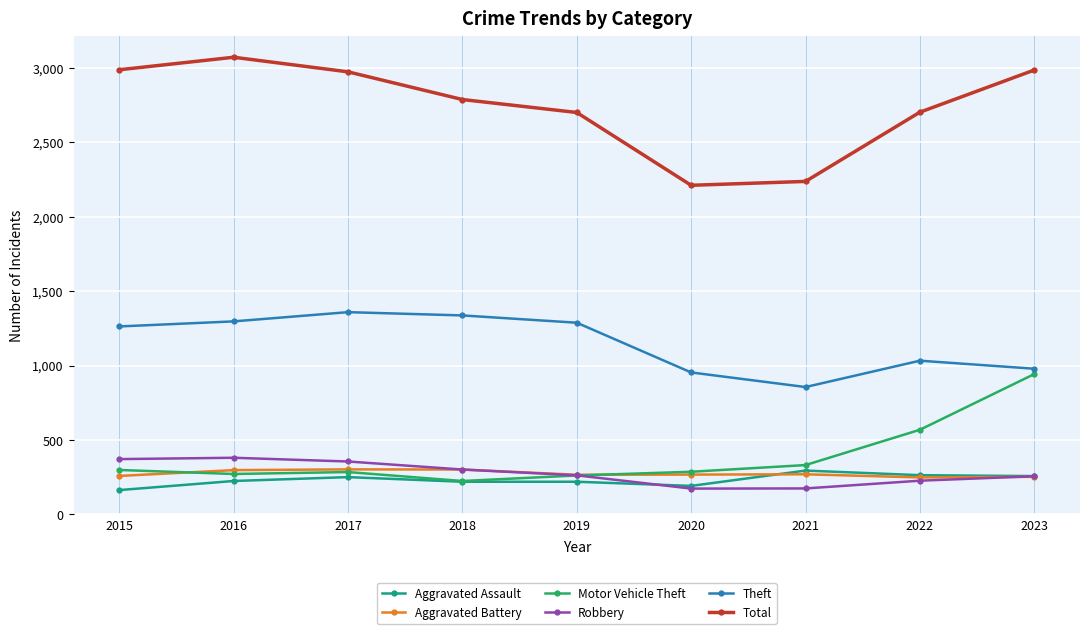

What is the value of the Theft point at the 4th from the left?

1337